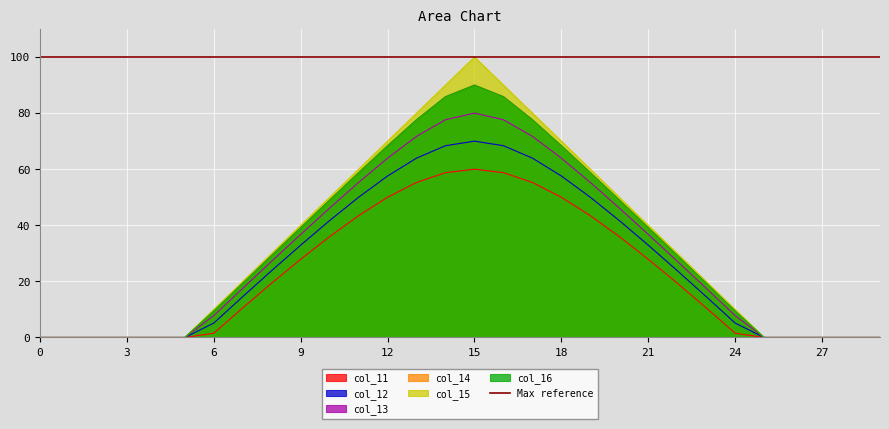

The value of col_13 at 20 is 46.1. True or false?

True